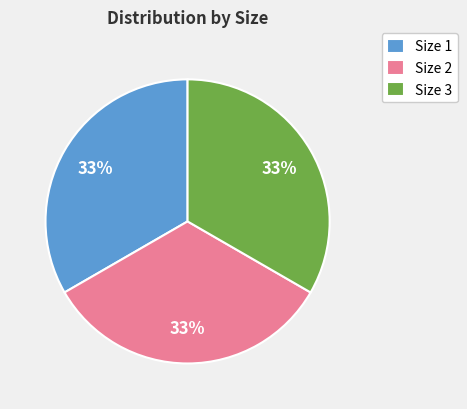

Is it true that Size 2 is 44% of the pie?

False